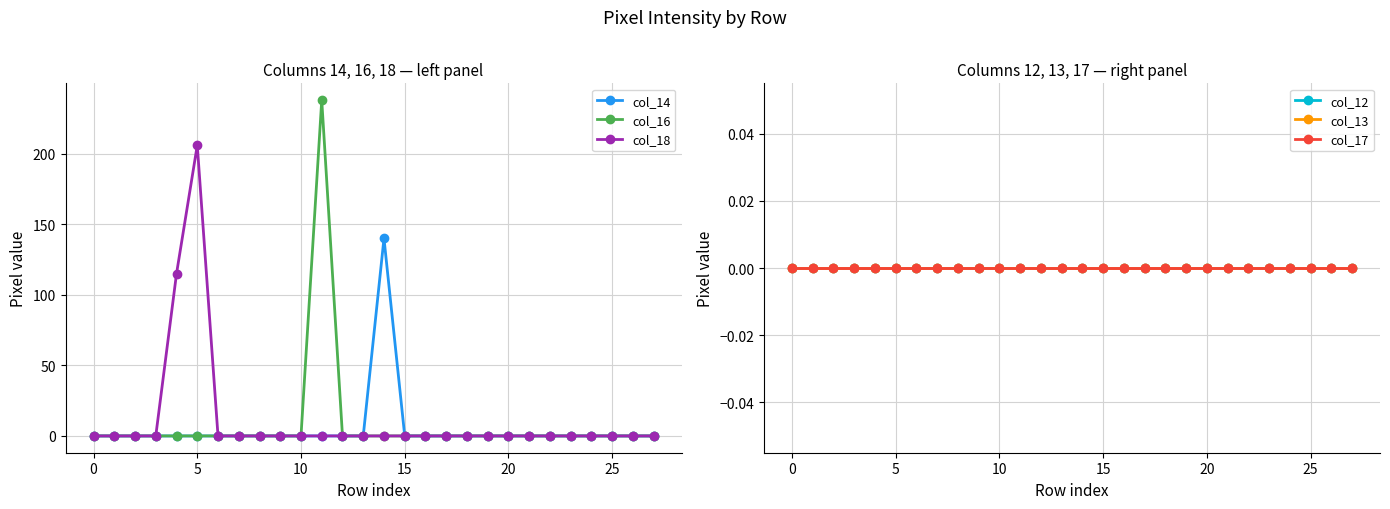

List the series in order of their peak value, lowest first.

col_12, col_13, col_17, col_14, col_18, col_16